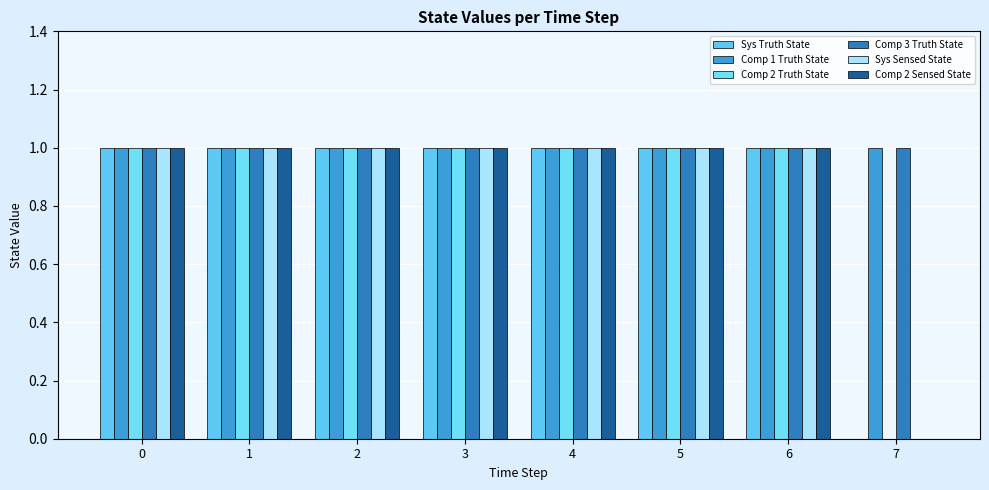

Which has a higher value, 7 or 2?

2